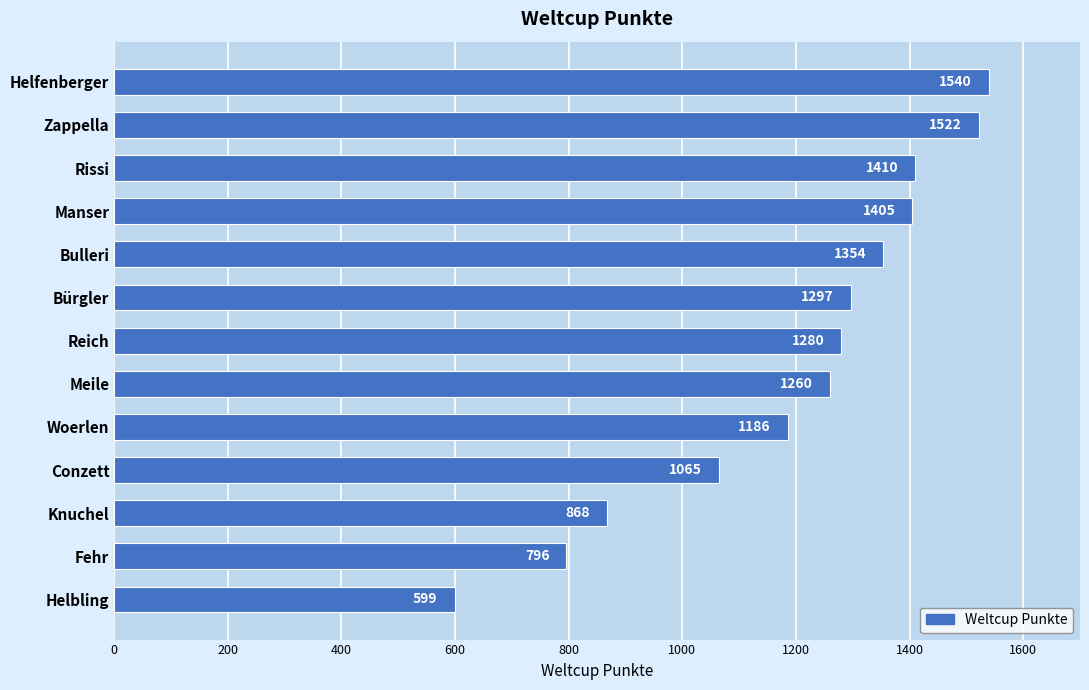

The chart shows a value of 1540 at Helfenberger. True or false?

True